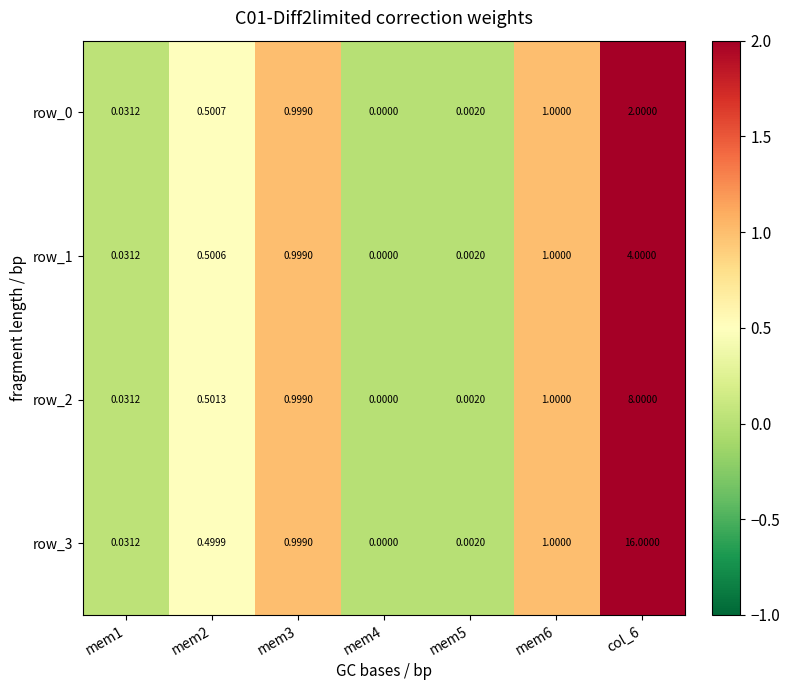

Is the value of row_3 at mem1 greater than the value of row_1 at mem6?

No